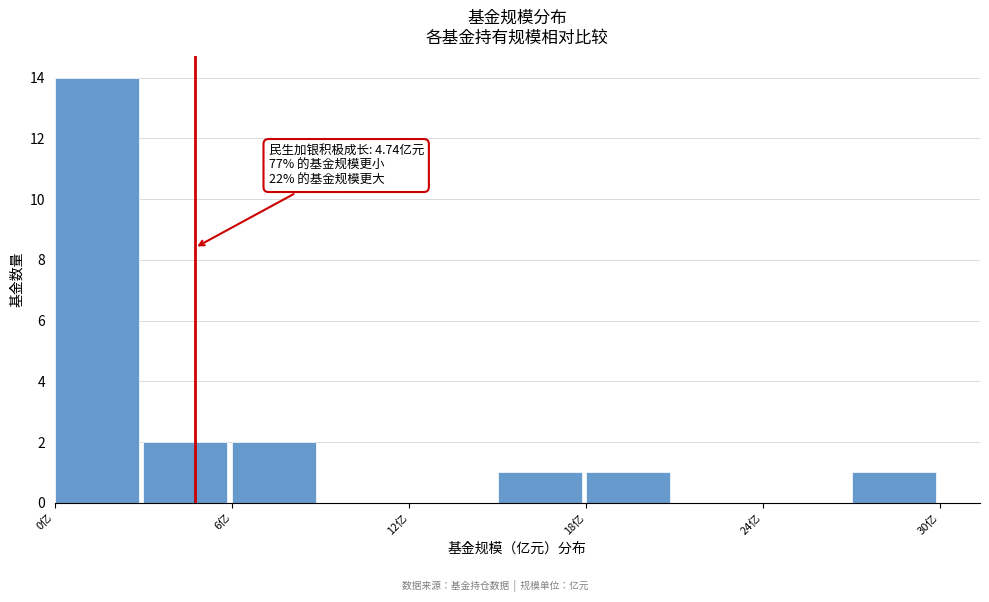

Read against the x-axis, roughly where is the centre of the tallest bar?

1